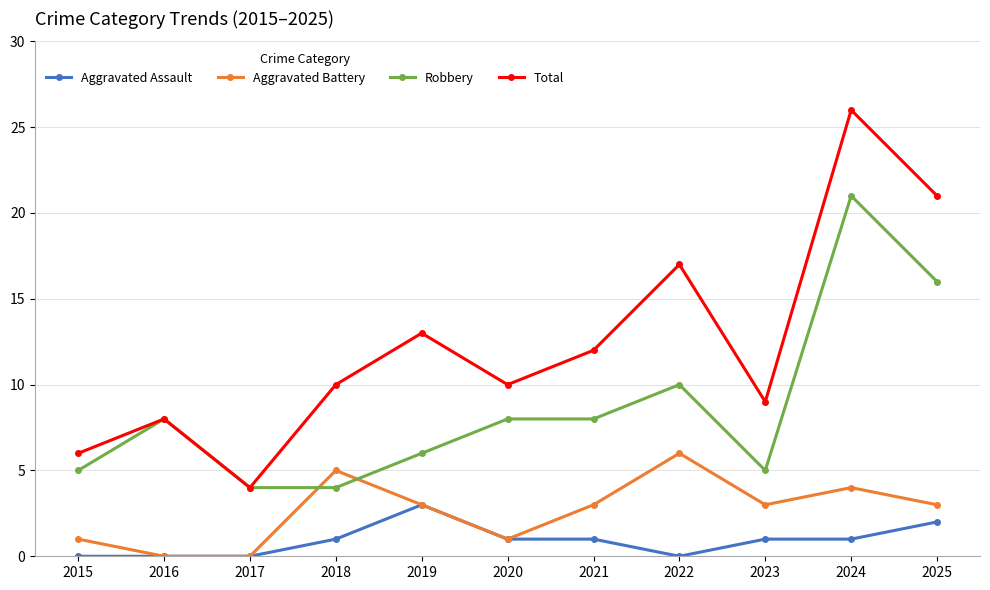

List the series in order of their peak value, lowest first.

Aggravated Assault, Aggravated Battery, Robbery, Total